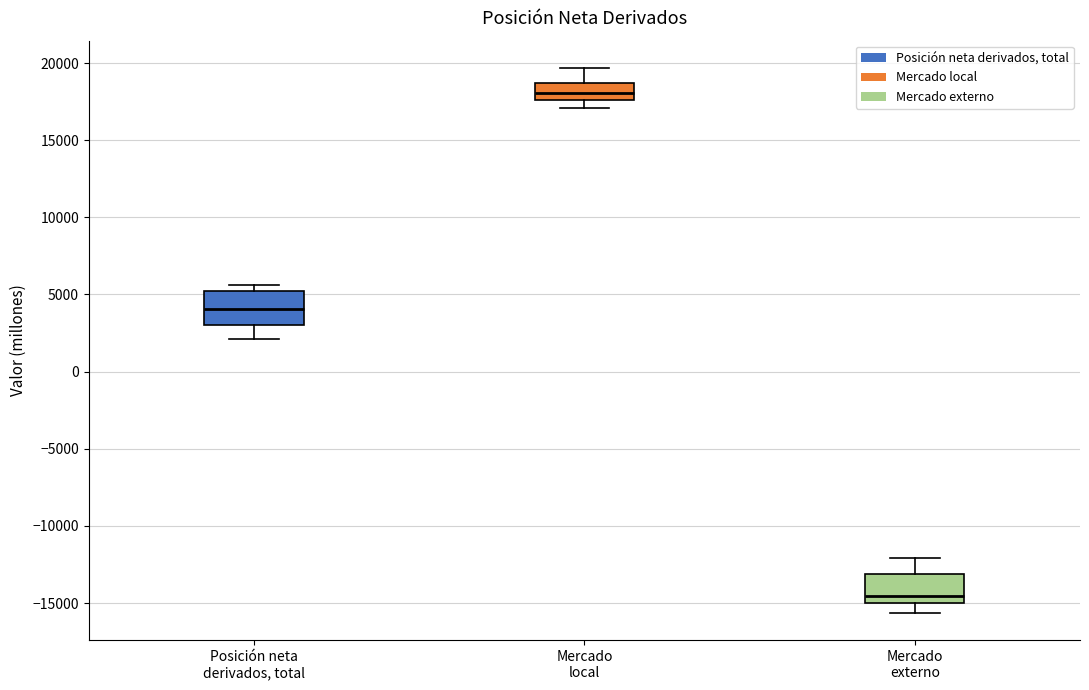

Where is the upper edge of the box for Mercado local on the y-axis? The values are not printed on the chart, so give them approximately, as read against the axis.

18500